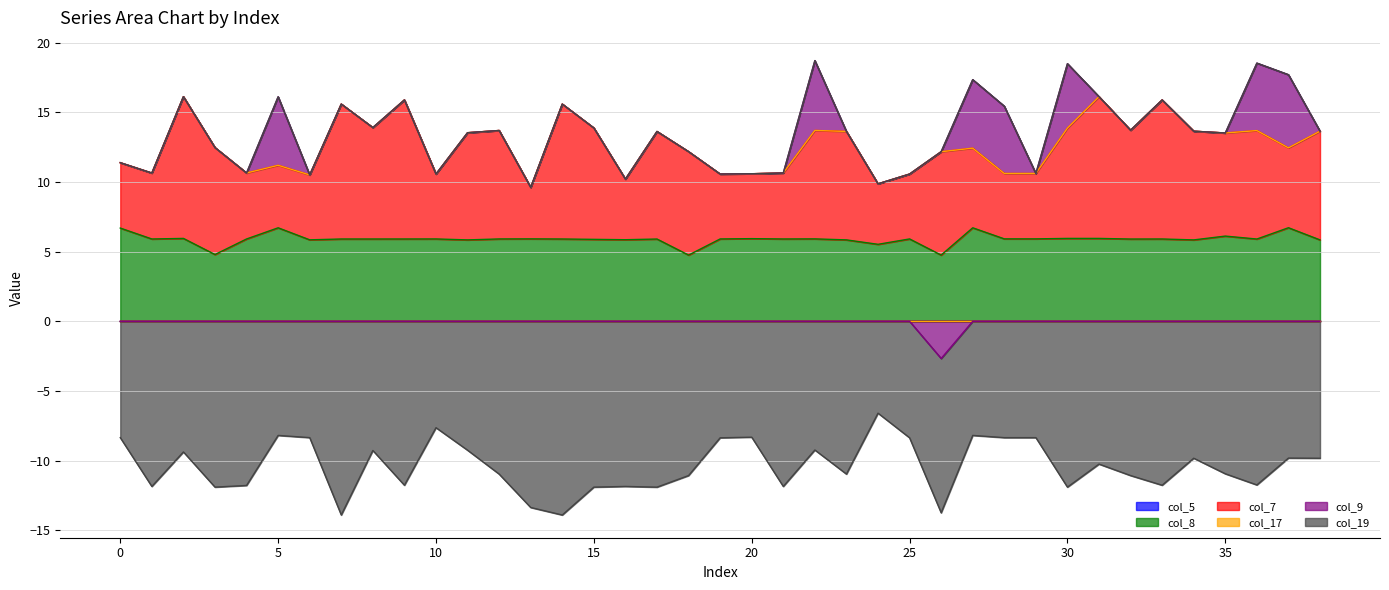

What is the approximate value of col_8 at 9?

5.9